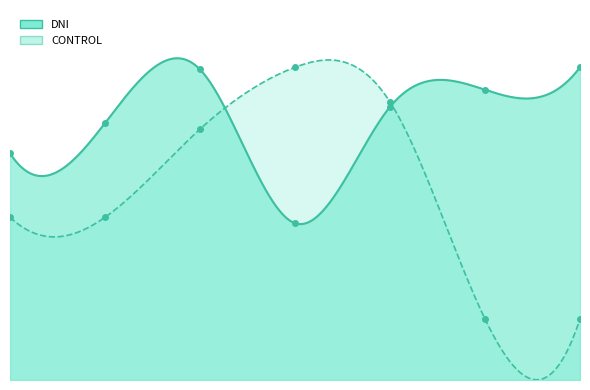

Read the CONTROL value at 27239764695.

0.5